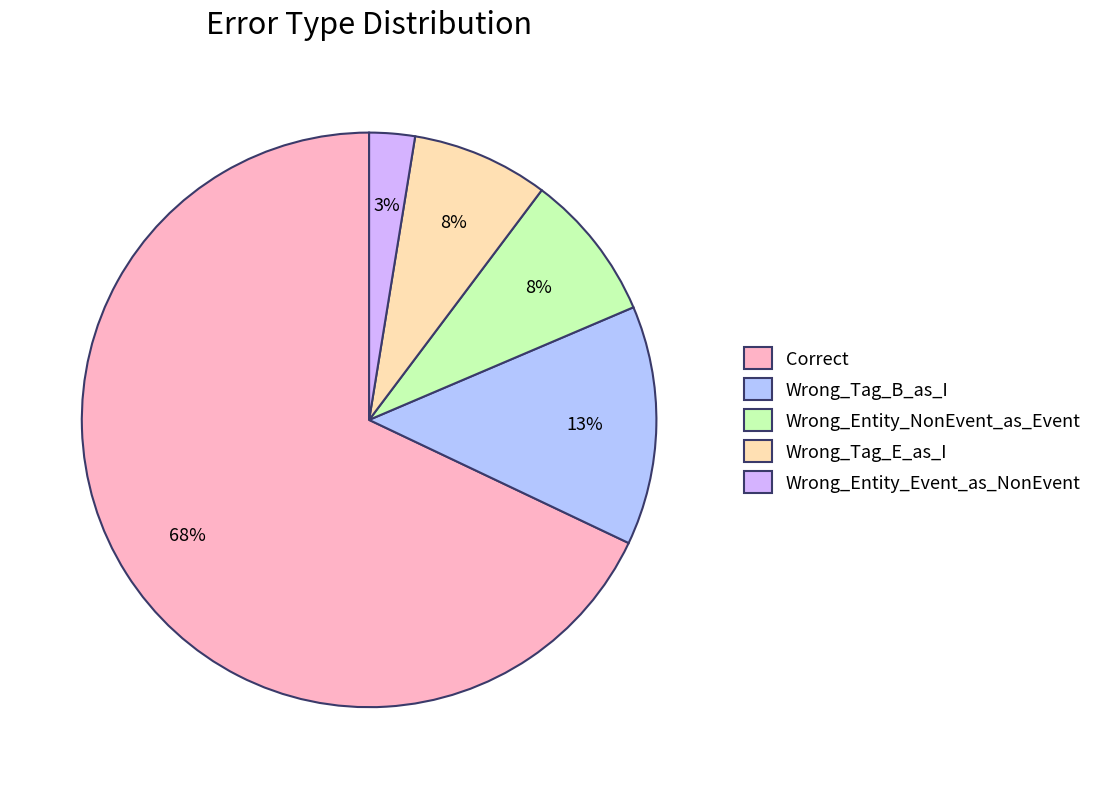

To the nearest percent, what is the average slice percentage?

20%